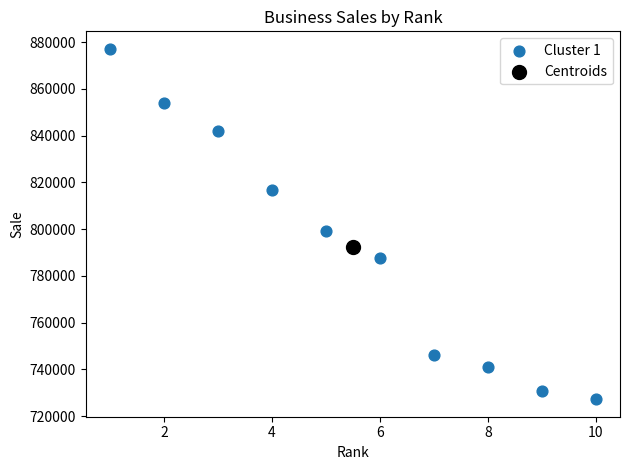

What are all the series names shown in the legend?

Cluster 1, Centroids